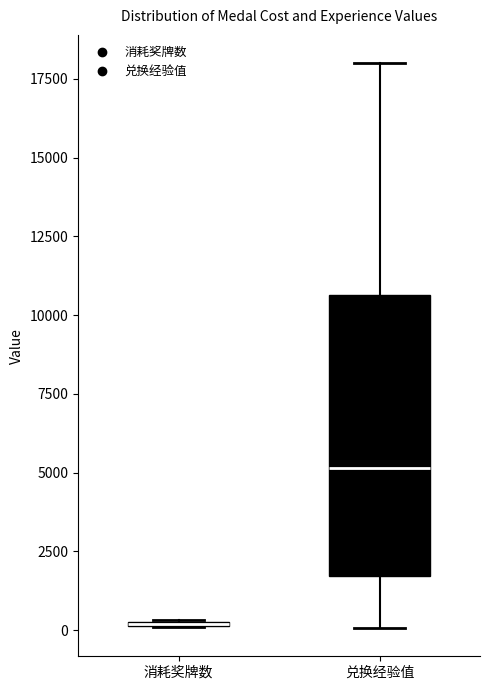

Which box is the tallest, from its lower edge to its upper edge?

兑换经验值